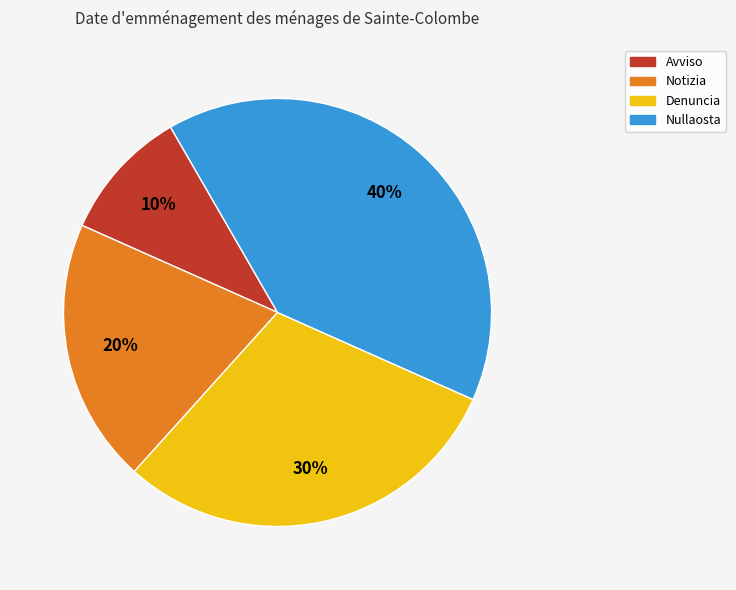

To the nearest percent, what is the difference between the Denuncia and Nullaosta slice percentages?

10%